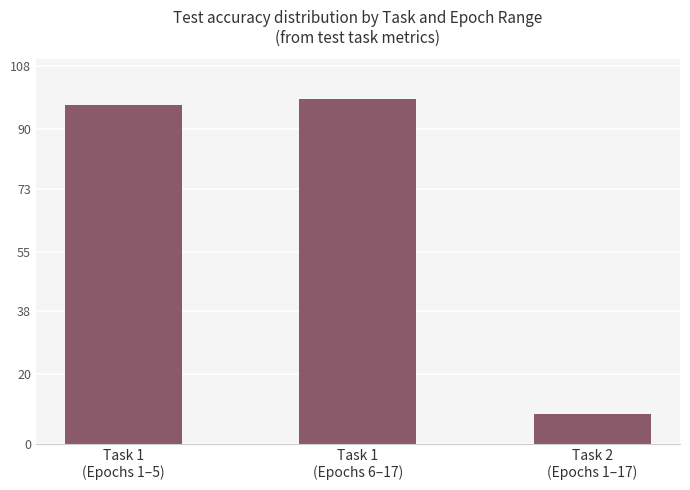

At which category does the chart reach its peak across all series?

Task 1
(Epochs 6–17)